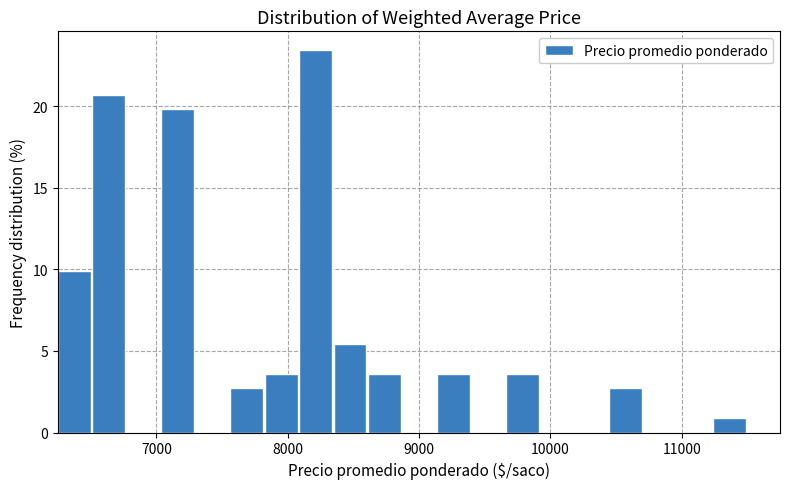

Around what value on the x-axis is the tallest bar? Give the approximate position of its centre, as read against the axis.

8200